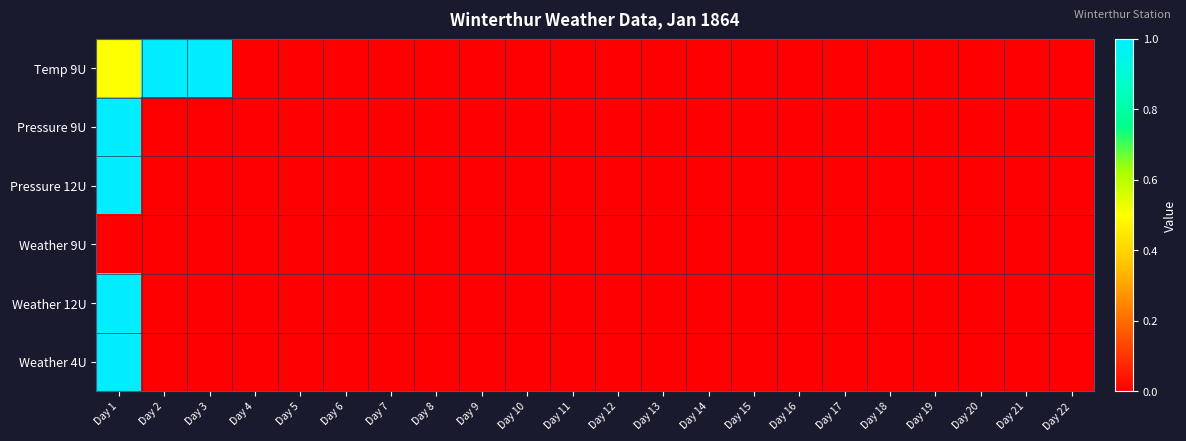

Which label corresponds to the smallest value in the chart?

Day 4